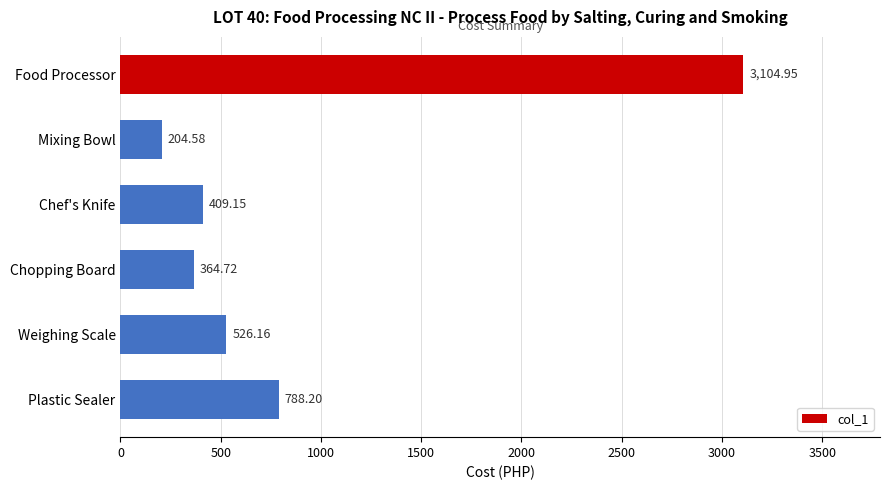

What is the sum of the values at Mixing Bowl and Plastic Sealer?

992.8